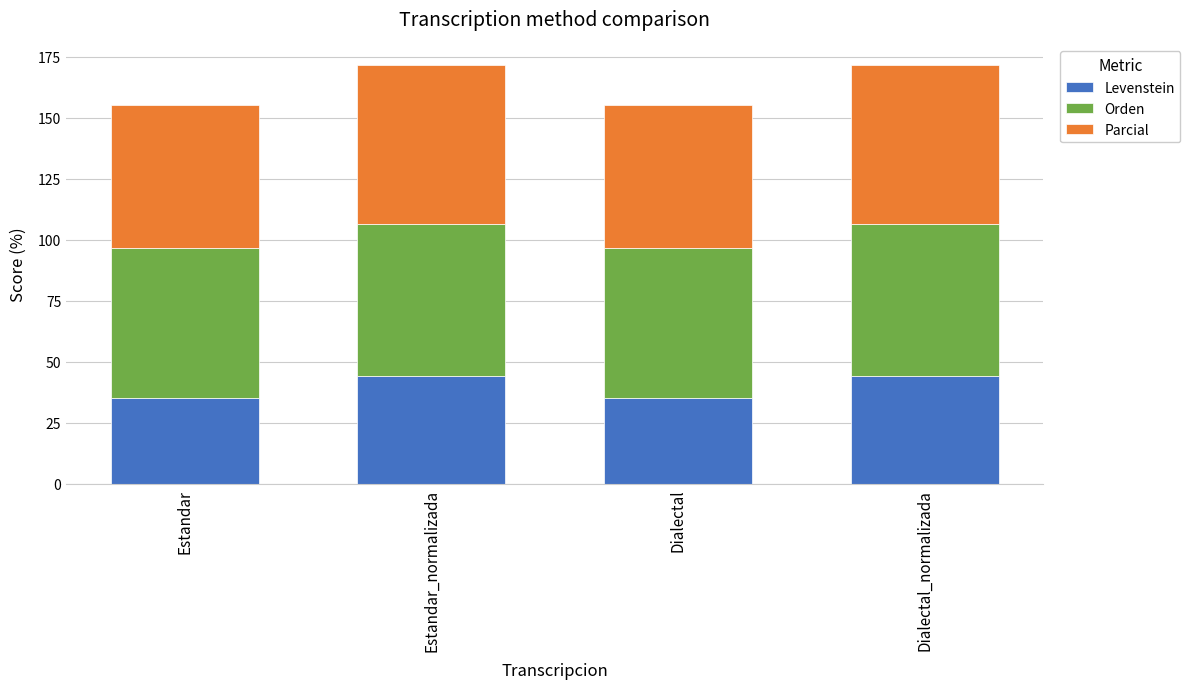

How many bars are there in total?

4